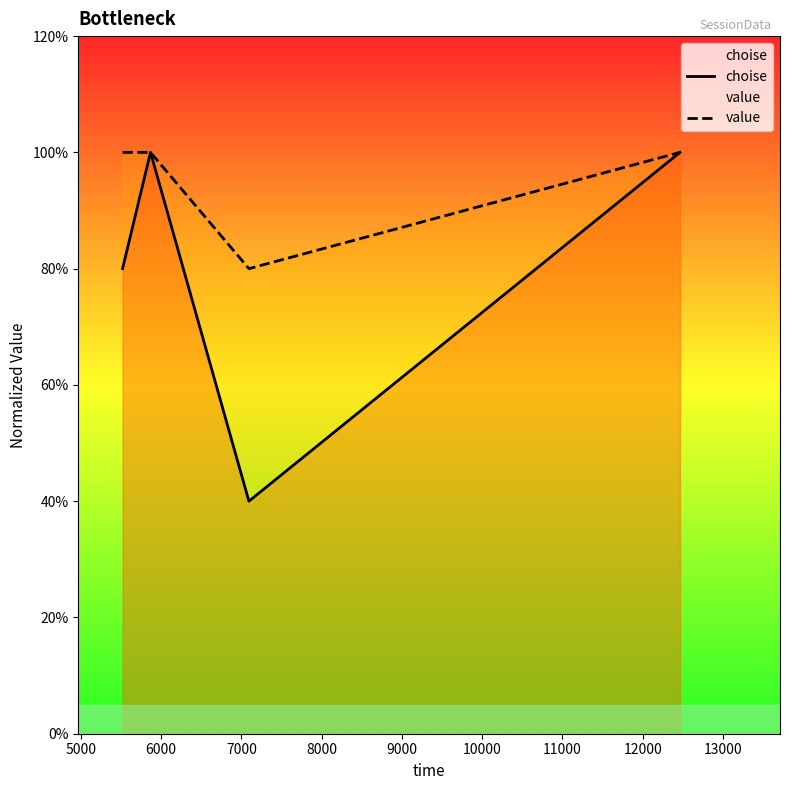

What is the lowest value of the value series?

0.8